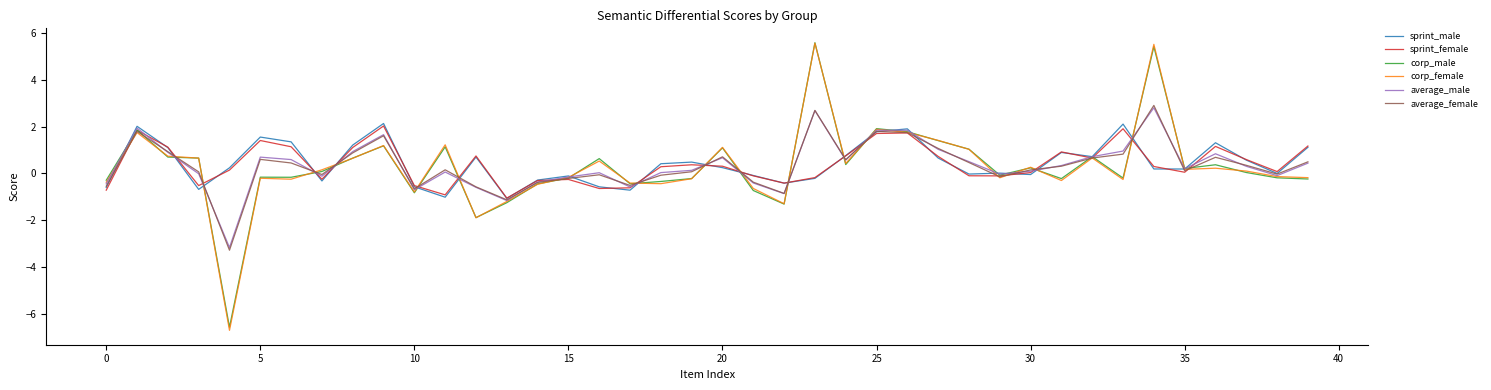

Which series has the widest spread of values?

corp_female